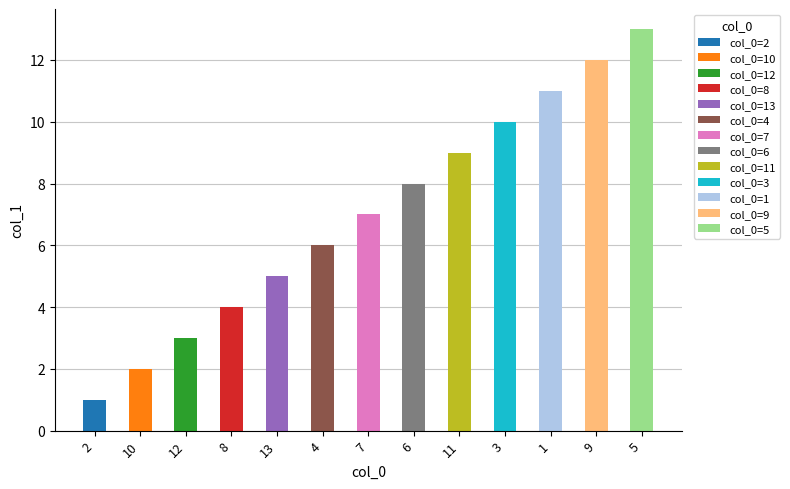

What is the maximum value shown in the chart?

13